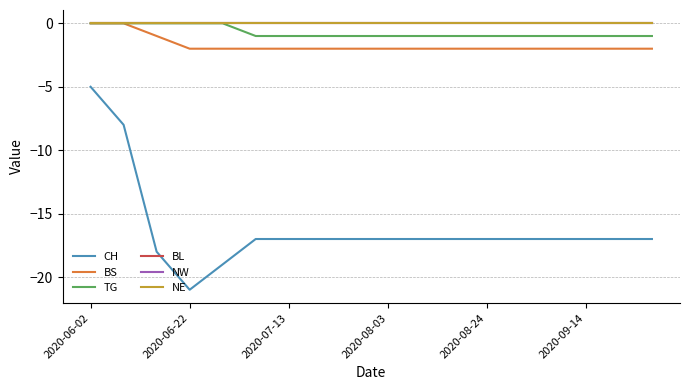

Is this an area chart (filled region under the line)?

No